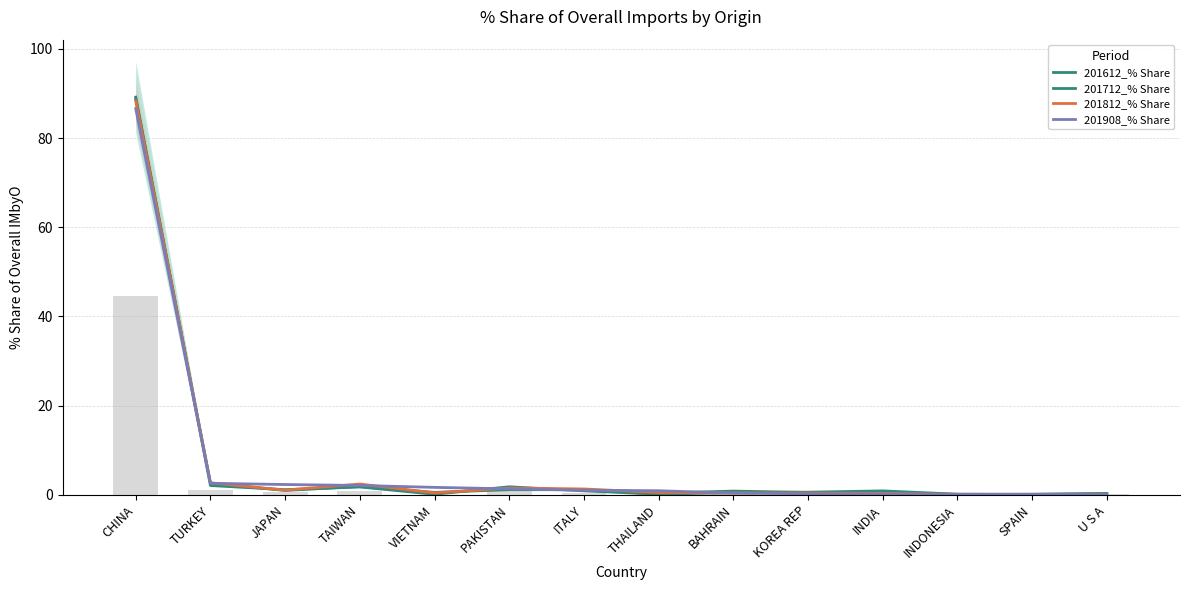

Reading left to right, list all the values displayed in this chart.

201612_% Share: CHINA=89.2	TURKEY=2.1	JAPAN=1.1	TAIWAN=1.8	VIETNAM=0.1	PAKISTAN=1.8	ITALY=0.9	THAILAND=0.1	BAHRAIN=0.5	KOREA REP=0.6	INDIA=0.9	INDONESIA=0.1	SPAIN=0.1	U S A=0.3
201712_% Share: CHINA=88.8	TURKEY=2.6	JAPAN=1.0	TAIWAN=1.9	VIETNAM=0.5	PAKISTAN=1.1	ITALY=1.1	THAILAND=0.4	BAHRAIN=0.8	KOREA REP=0.5	INDIA=0.4	INDONESIA=0.1	SPAIN=0.1	U S A=0.2
201812_% Share: CHINA=88.3	TURKEY=2.7	JAPAN=1.0	TAIWAN=2.4	VIETNAM=0.4	PAKISTAN=1.5	ITALY=1.3	THAILAND=0.5	BAHRAIN=0.4	KOREA REP=0.4	INDIA=0.3	INDONESIA=0.1	SPAIN=0.1	U S A=0.1
201908_% Share: CHINA=86.6	TURKEY=2.6	JAPAN=2.3	TAIWAN=2.1	VIETNAM=1.7	PAKISTAN=1.3	ITALY=1.0	THAILAND=0.9	BAHRAIN=0.4	KOREA REP=0.2	INDIA=0.2	INDONESIA=0.1	SPAIN=0.1	U S A=0.1